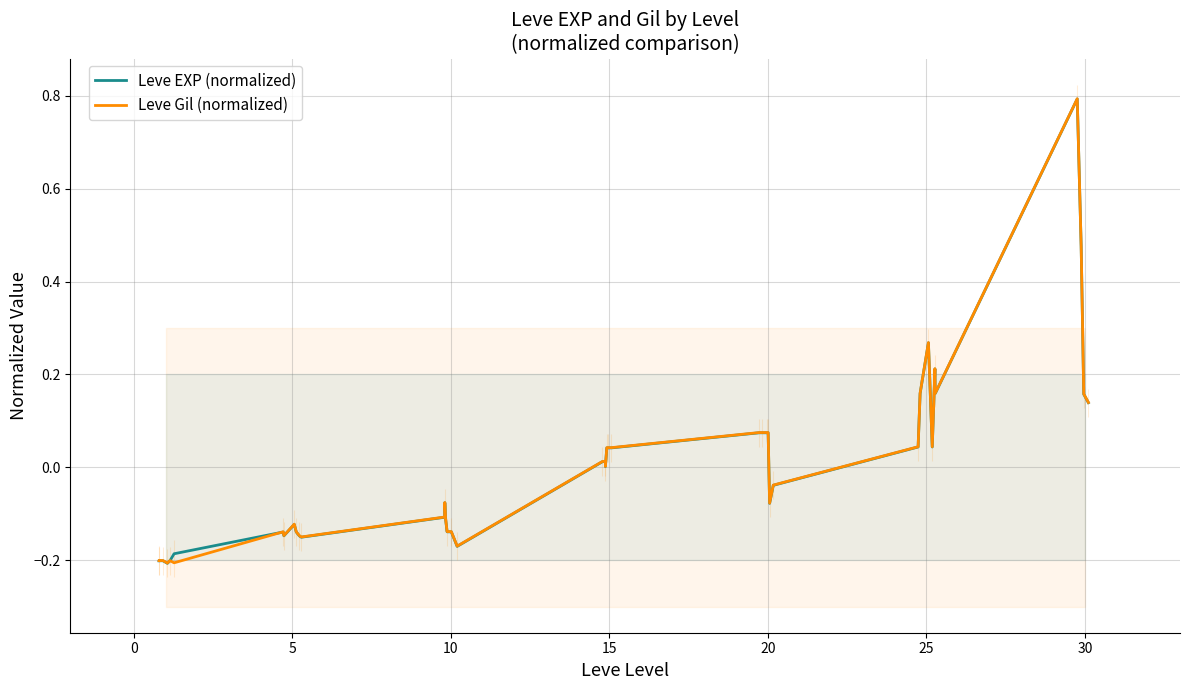

What is the highest value of the Leve EXP (normalized) series?

0.8